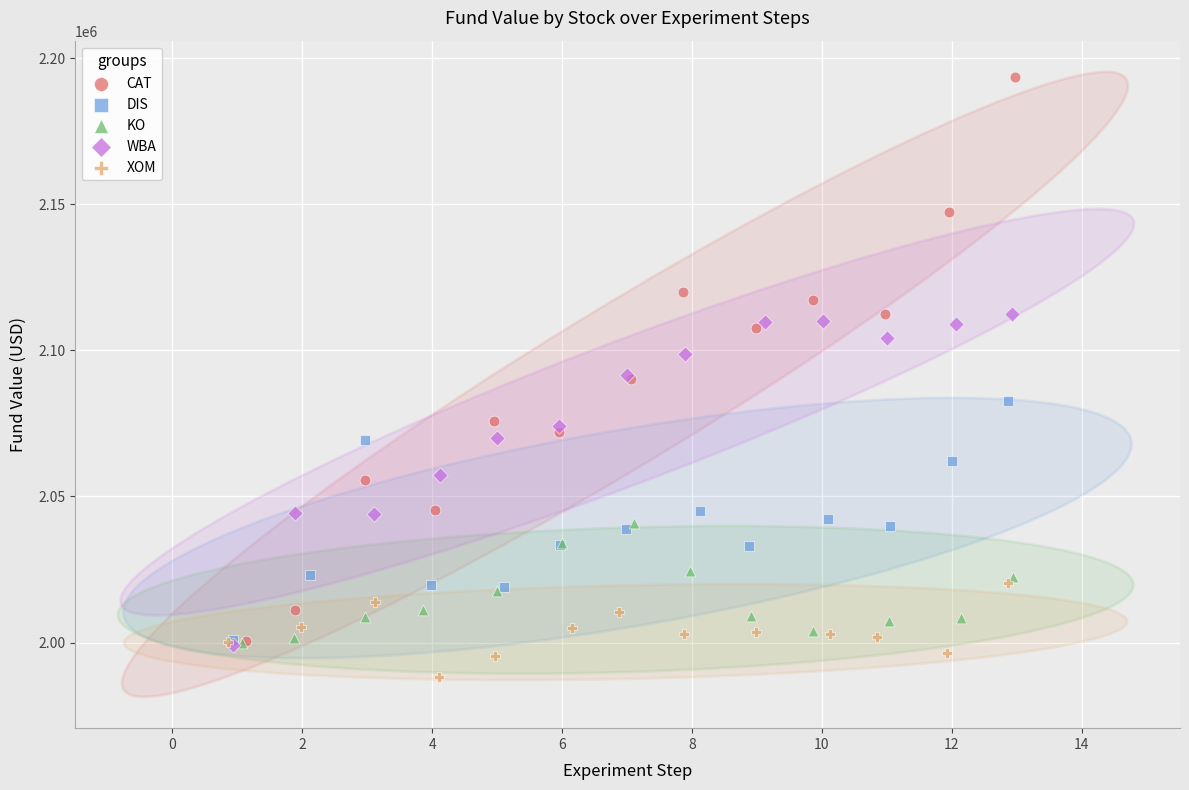

What are all the series names shown in the legend?

CAT, DIS, KO, WBA, XOM